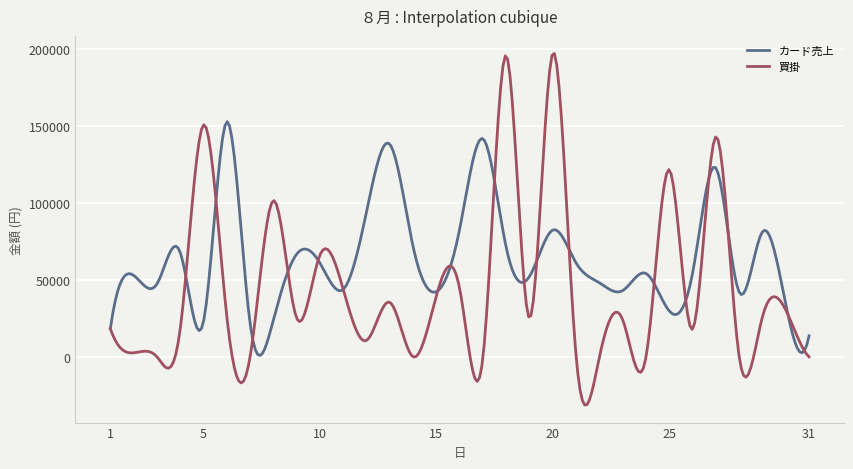

What is the minimum value shown in the chart?

-31273.7